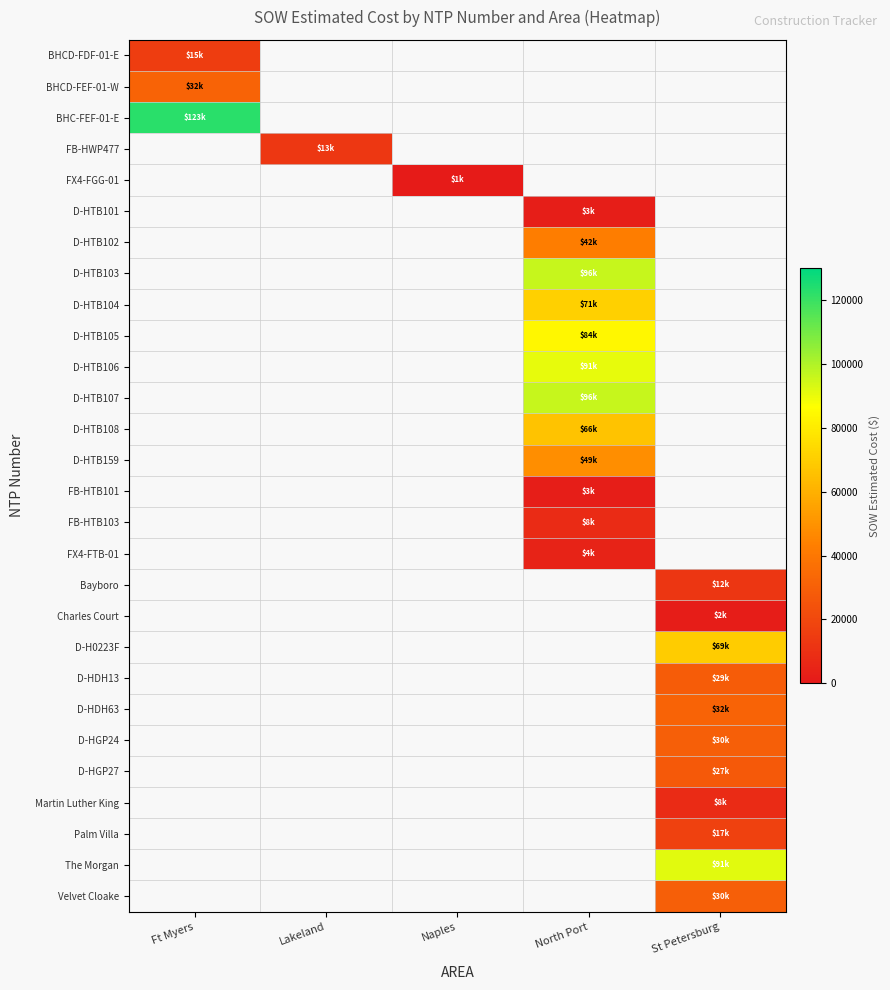

At which category does the chart reach its peak across all series?

Ft Myers